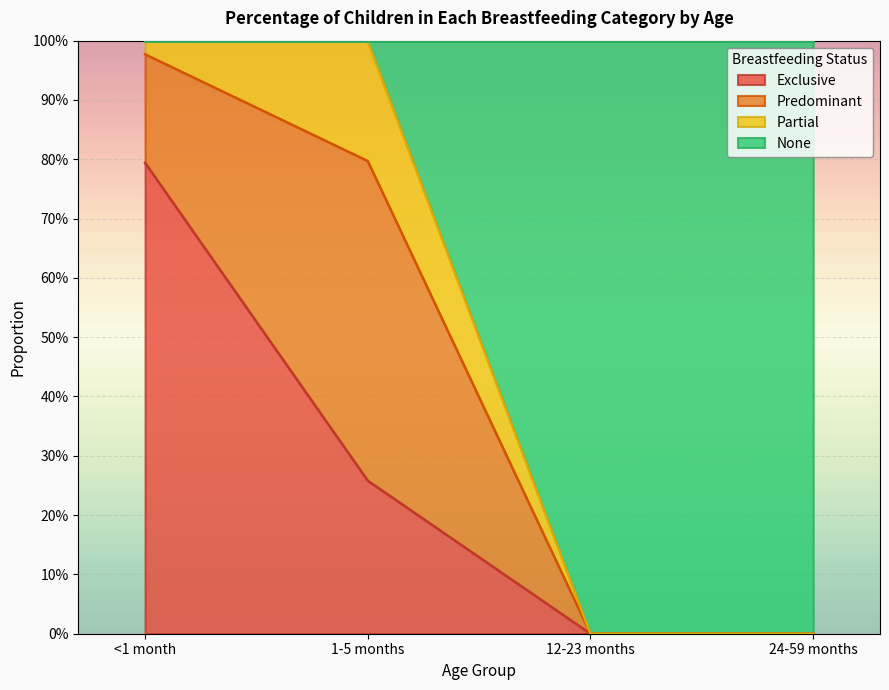

Does the chart display data point markers on the line(s)?

No